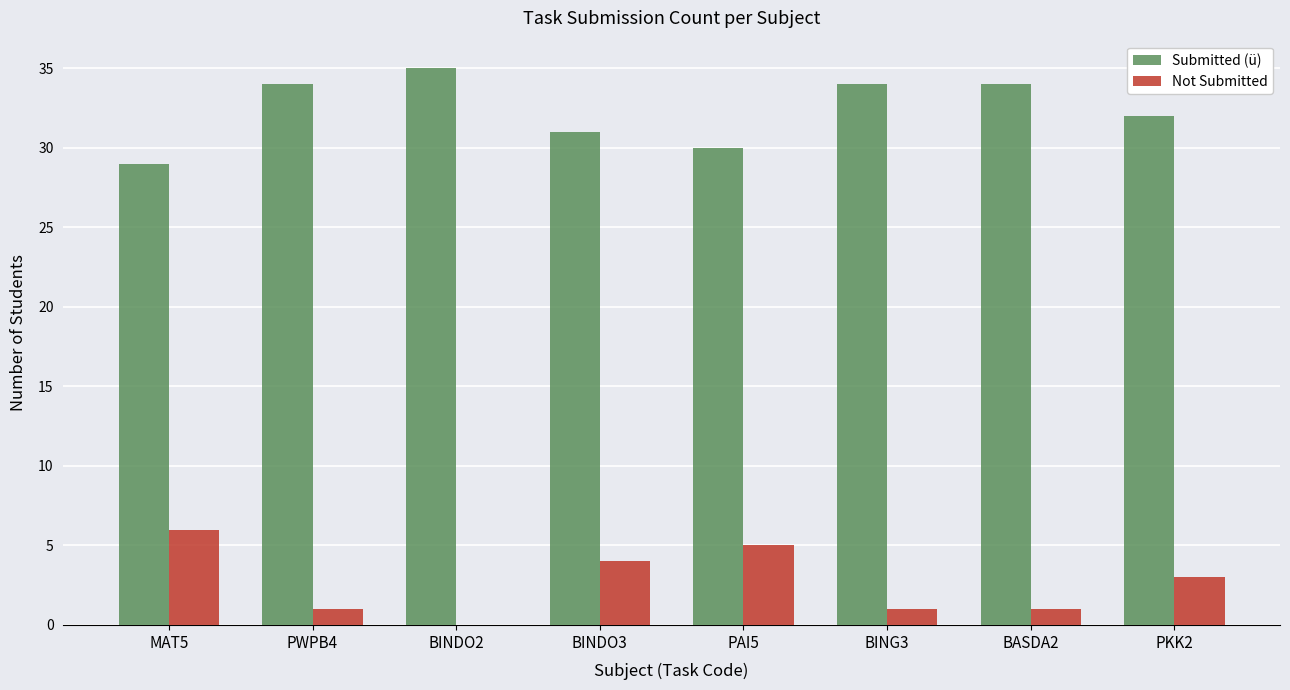

Which series has the largest total across all categories?

Submitted (ü)